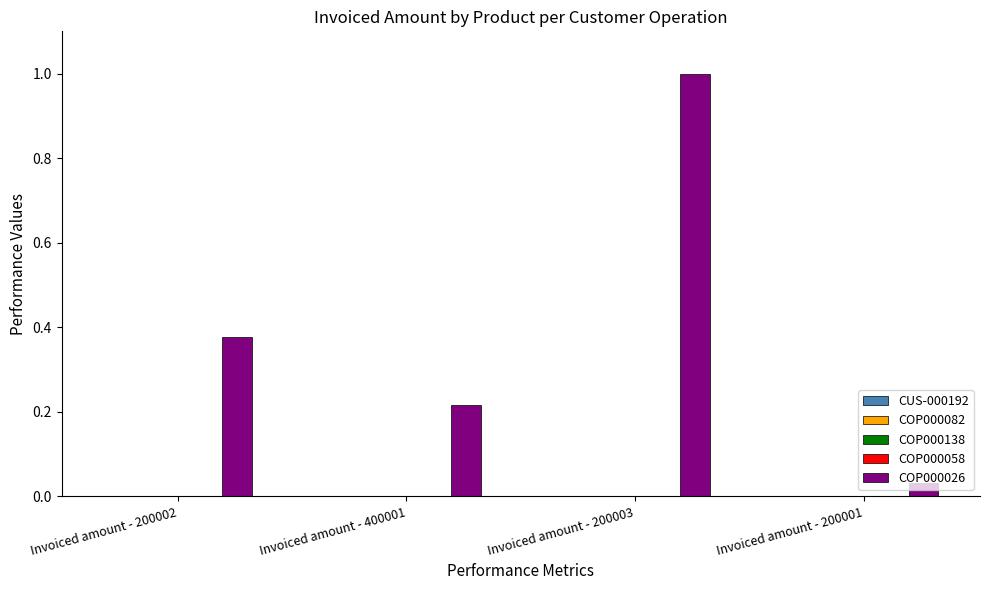

At which category is the sum across all series the highest?

Invoiced amount - 200003